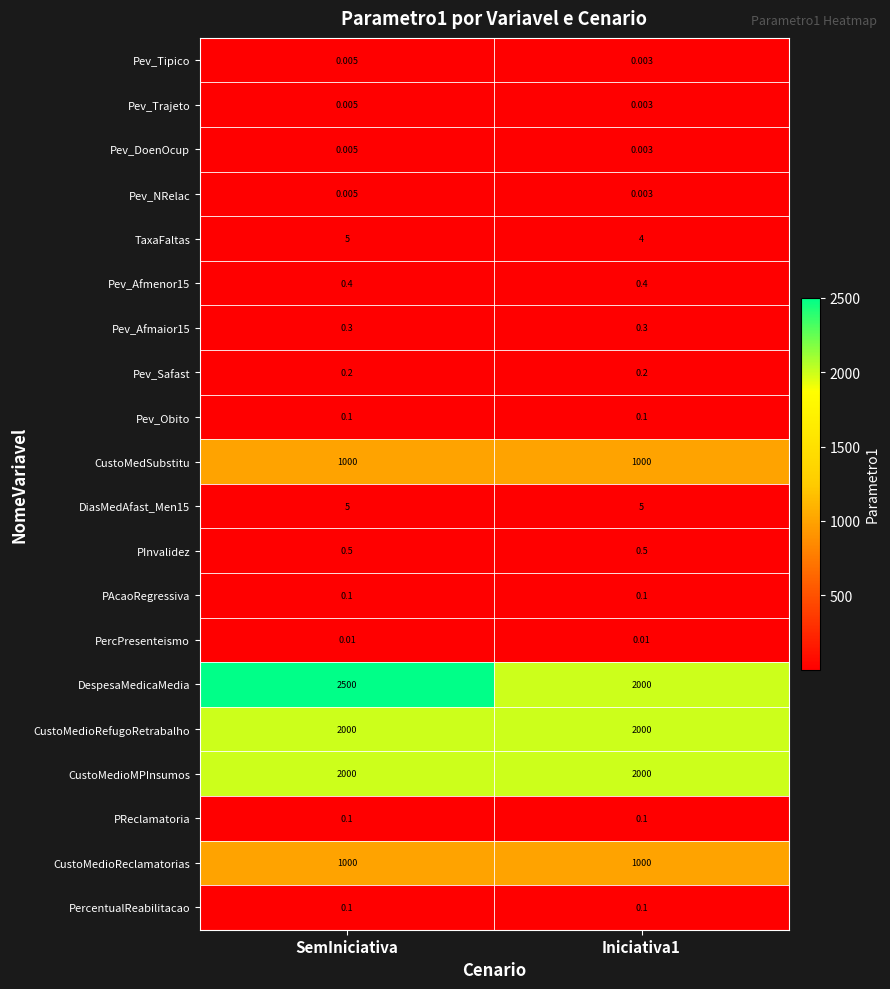

At which category does the chart reach its peak across all series?

SemIniciativa